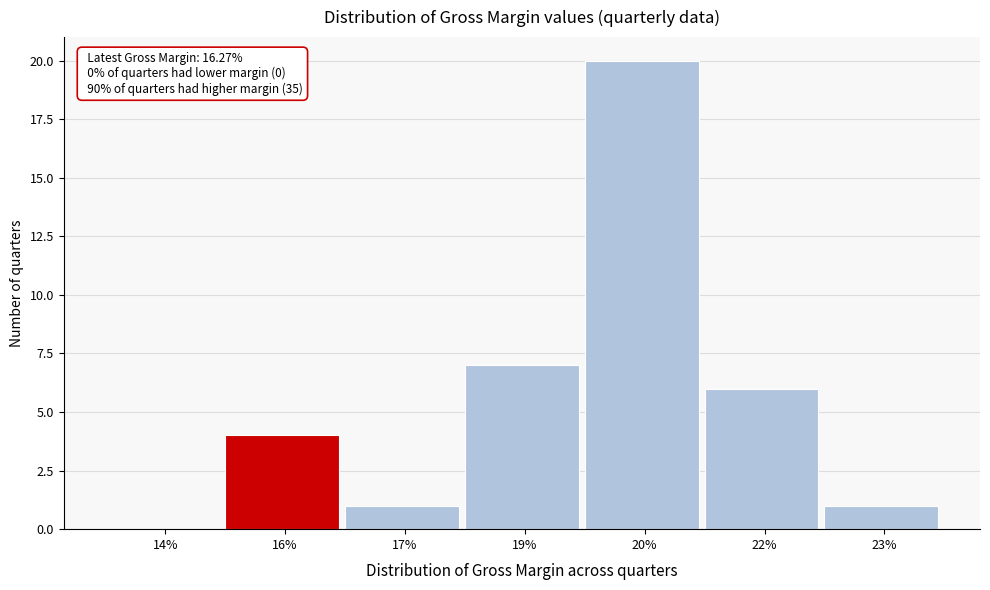

Reading left to right, extract all data points from this chart.

14%=0	16%=4	17%=1	19%=7	20%=20	22%=6	23%=1